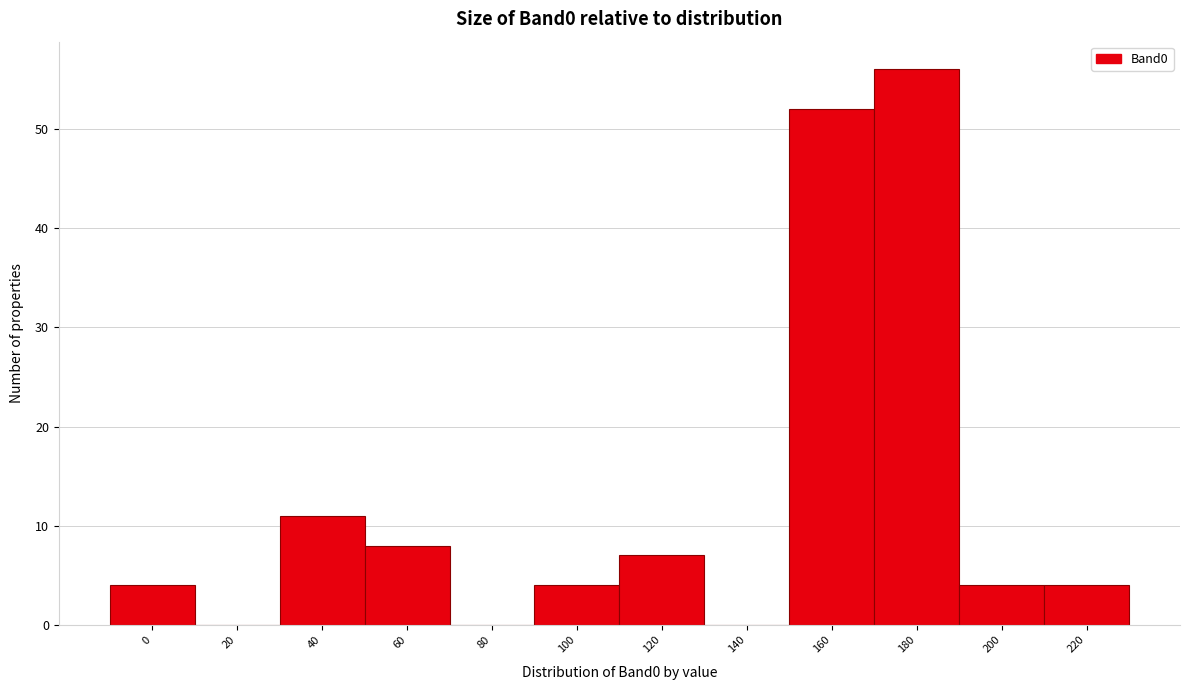

Reading left to right, what are all the values shown in this chart?

0=4	20=0	40=11	60=8	80=0	100=4	120=7	140=0	160=52	180=56	200=4	220=4